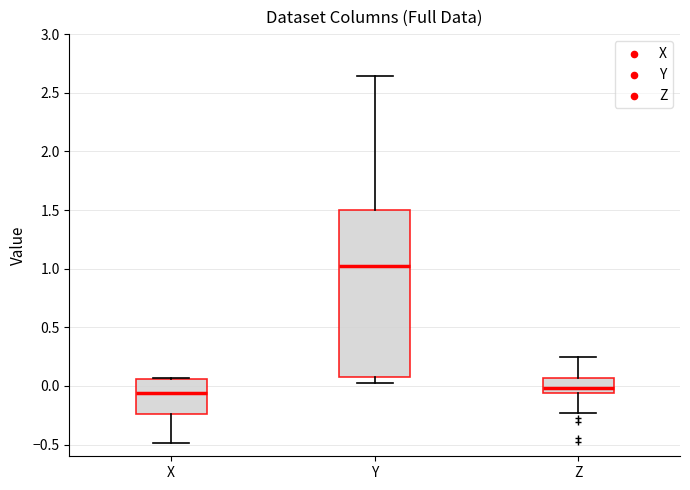

Reading left to right, read every box against the y-axis: the position of its median line, the range the box covers, and the ends of its whiskers. The values are not printed on the chart, so give them approximately, as read against the axis.

X: median -0.05, box -0.25 to 0.05, whiskers -0.50 to 0.05
Y: median 1.00, box 0.10 to 1.50, whiskers 0.05 to 2.65
Z: median 0.00, box -0.05 to 0.05, whiskers -0.25 to 0.25